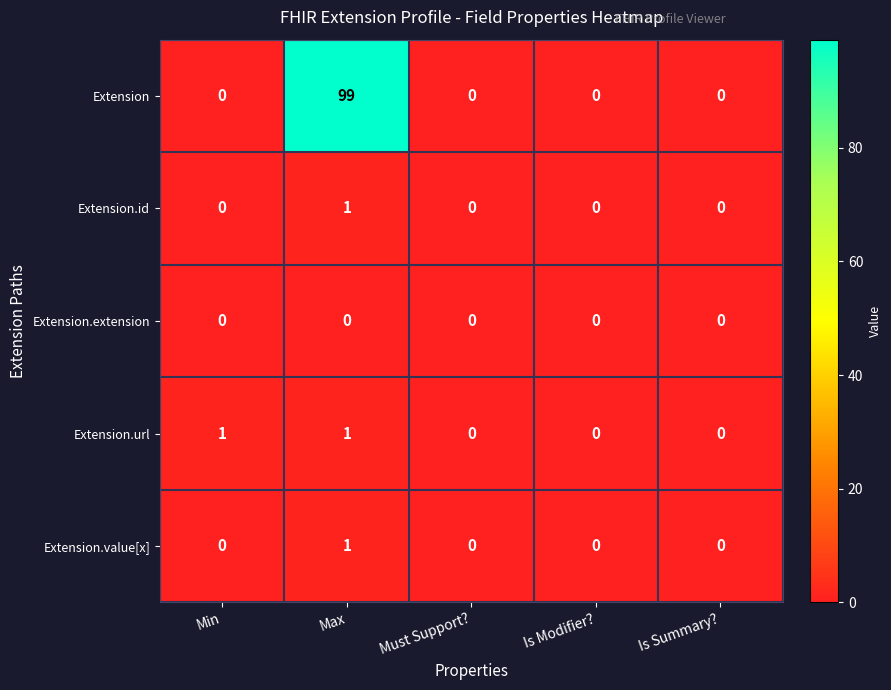

At which category does the chart reach its peak across all series?

Max